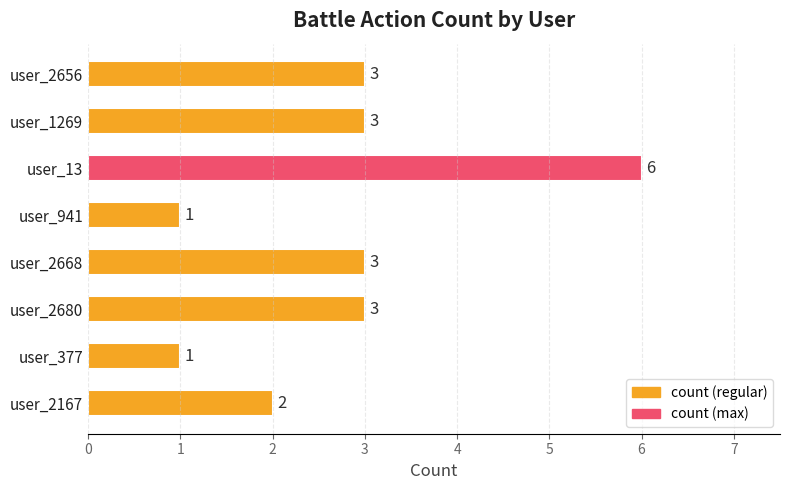

What is the smallest value displayed?

1